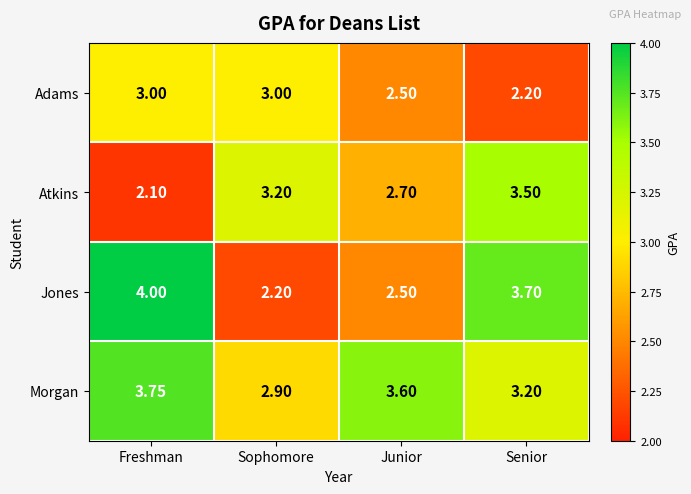

At how many categories does at least one series exceed 3?

4